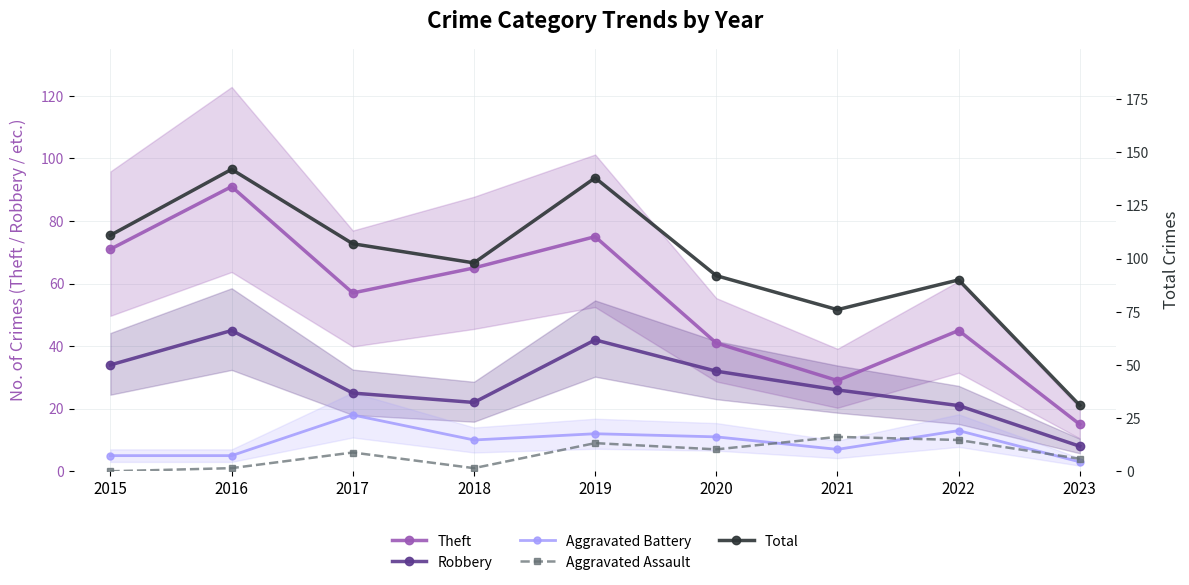

How many series are shown in this chart?

5